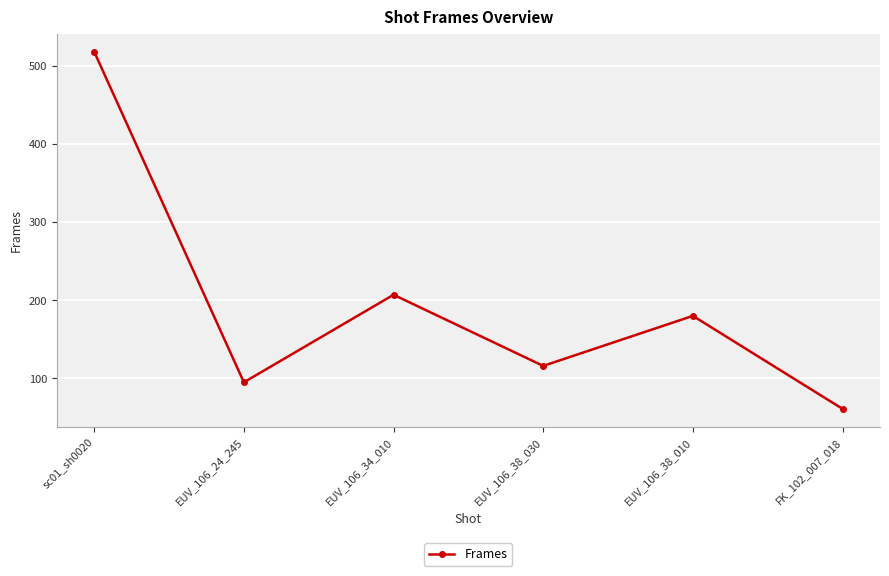

What position from the right is FK_102_007_018?

1